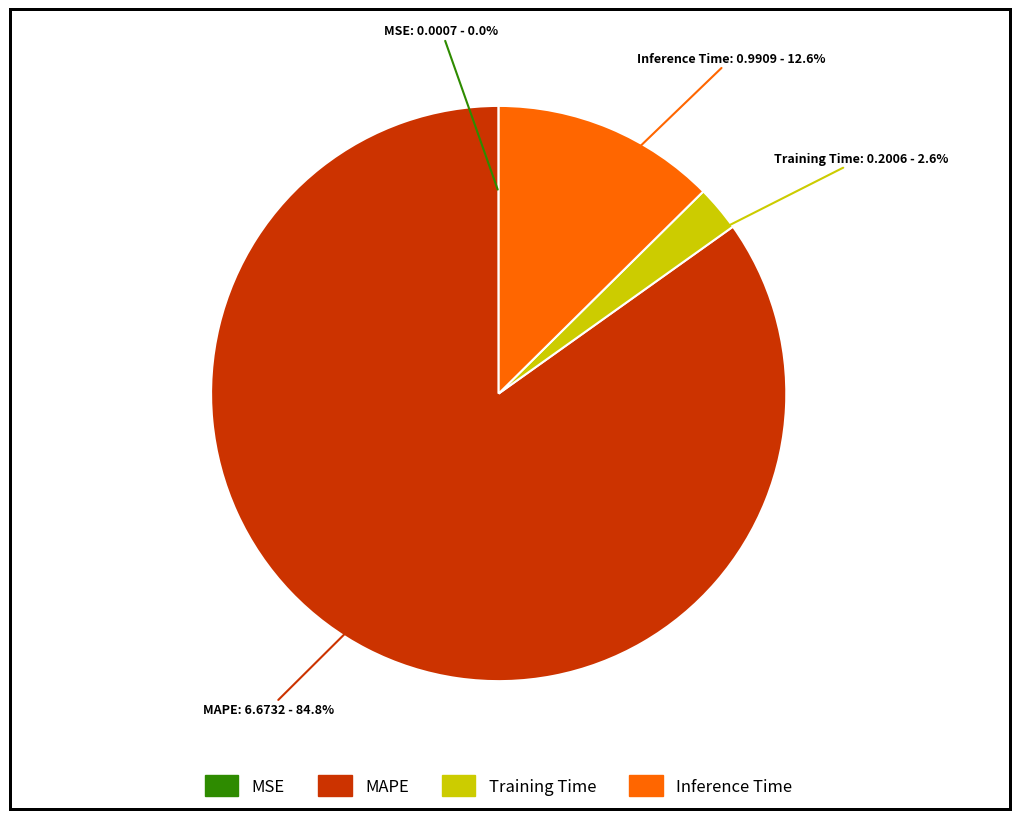

What is the largest slice in the pie chart?

MAPE